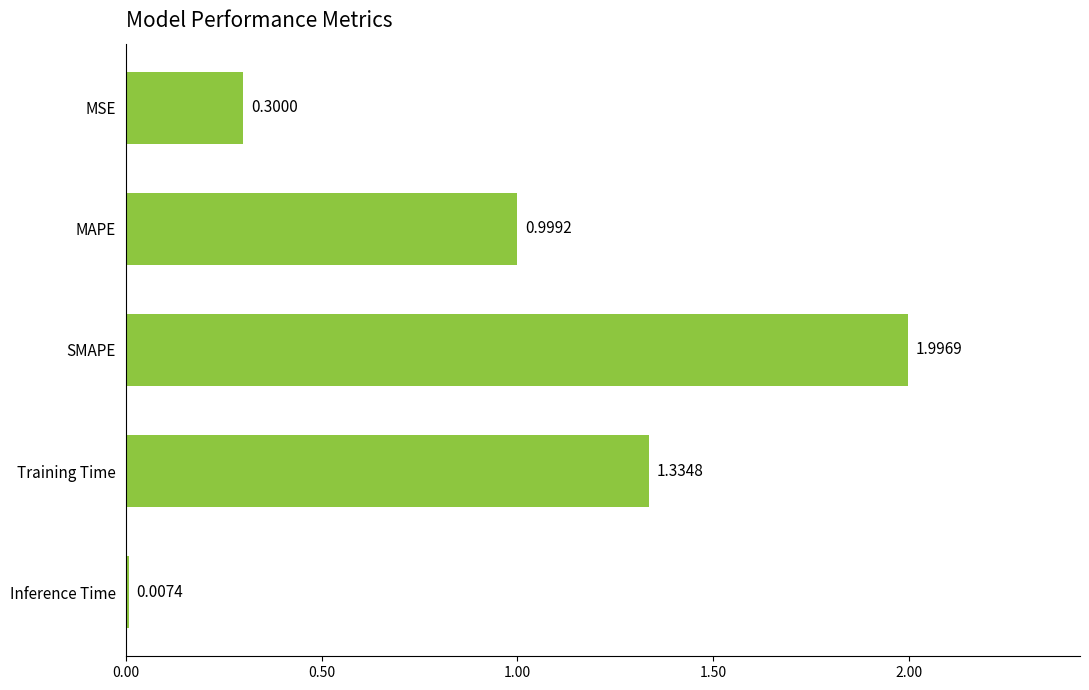

What is the difference between the maximum and minimum values?

2.0